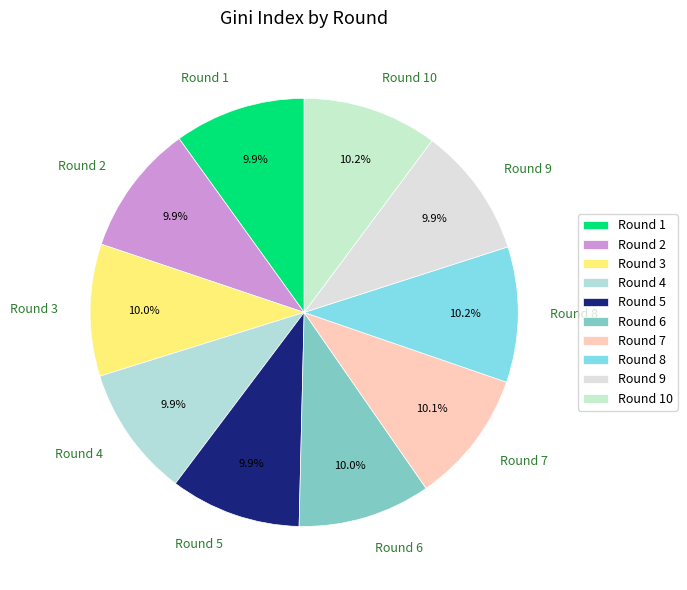

Combined, what portion of the pie is Round 6 and Round 10?

20.2%